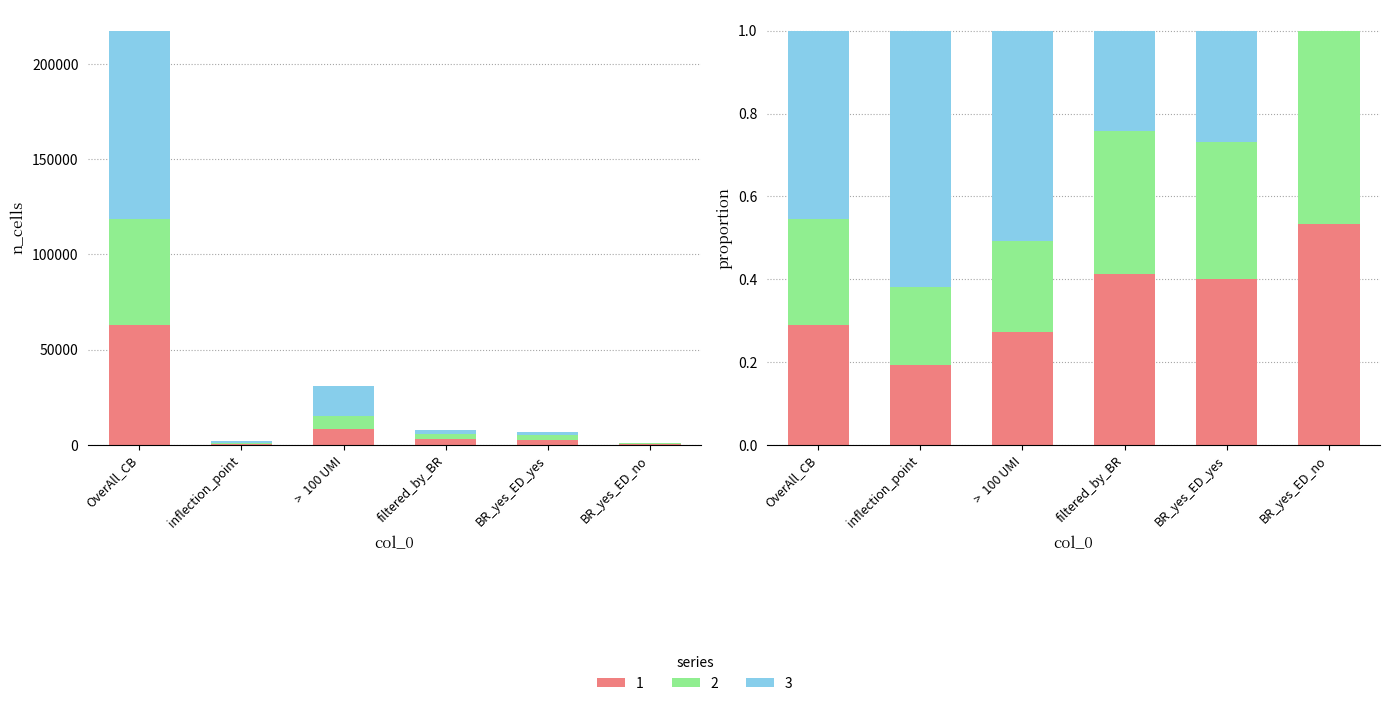

Reading right to left, extract all data points from this chart.

1: 431	2737	3168	8486	409	63104
2: 376	2265	2641	6792	395	55688
3: 1	1848	1849	15813	1308	98703